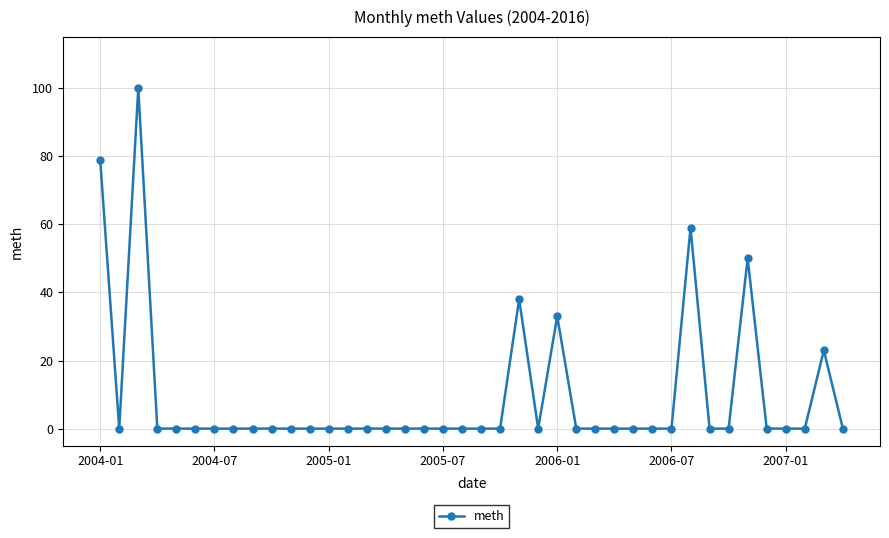

True or false: there are more than 0 points higher than both neighbors.

True